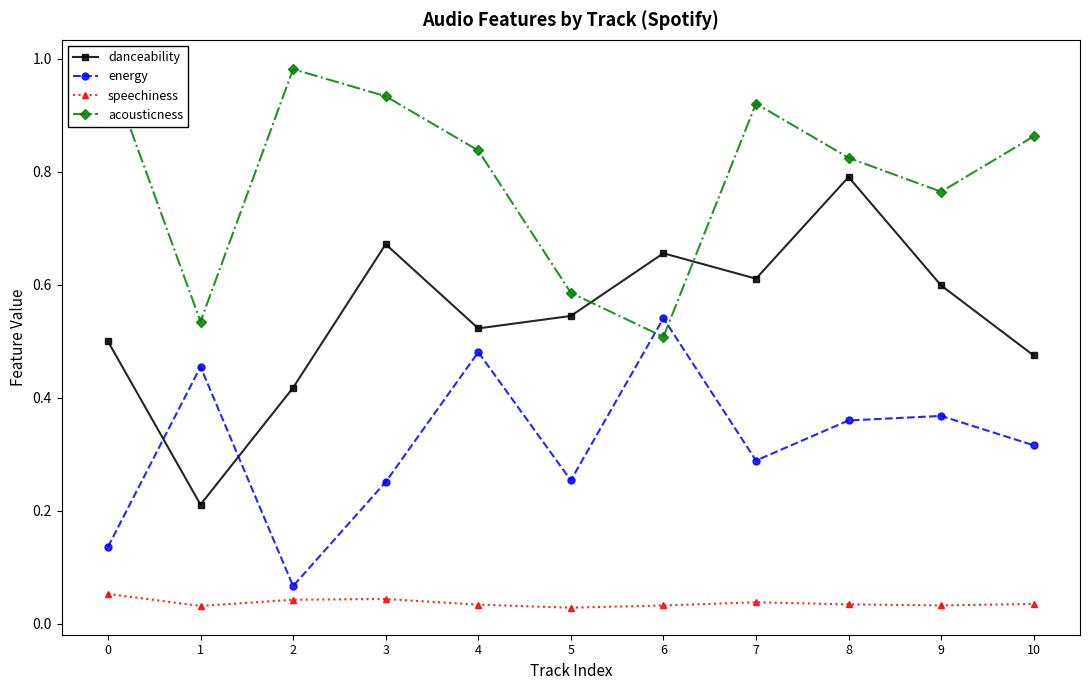

Reading right to left, what are all the values shown in this chart?

danceability: 0.5	0.6	0.8	0.6	0.7	0.5	0.5	0.7	0.4	0.2	0.5
energy: 0.3	0.4	0.4	0.3	0.5	0.3	0.5	0.3	0.1	0.5	0.1
speechiness: 0.0	0.0	0.0	0.0	0.0	0.0	0.0	0.0	0.0	0.0	0.1
acousticness: 0.9	0.8	0.8	0.9	0.5	0.6	0.8	0.9	1.0	0.5	1.0